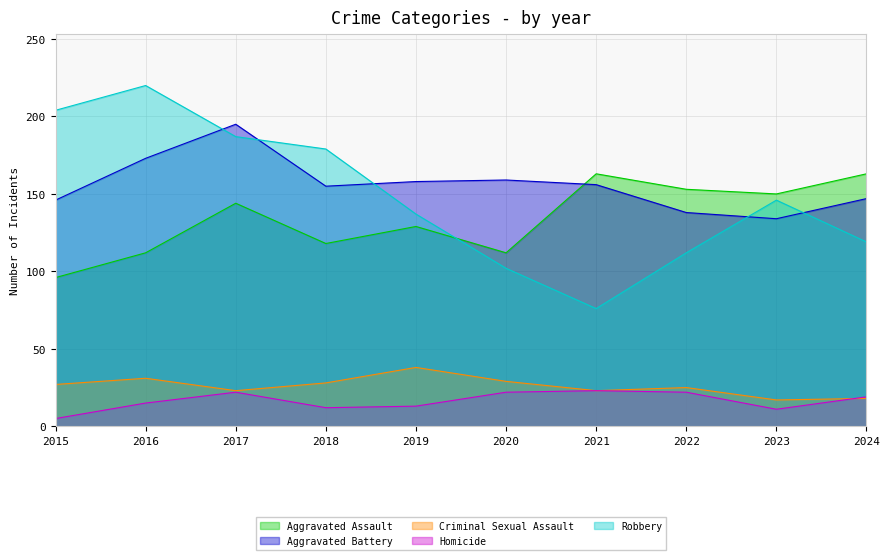

What is the minimum value shown in the chart?

5